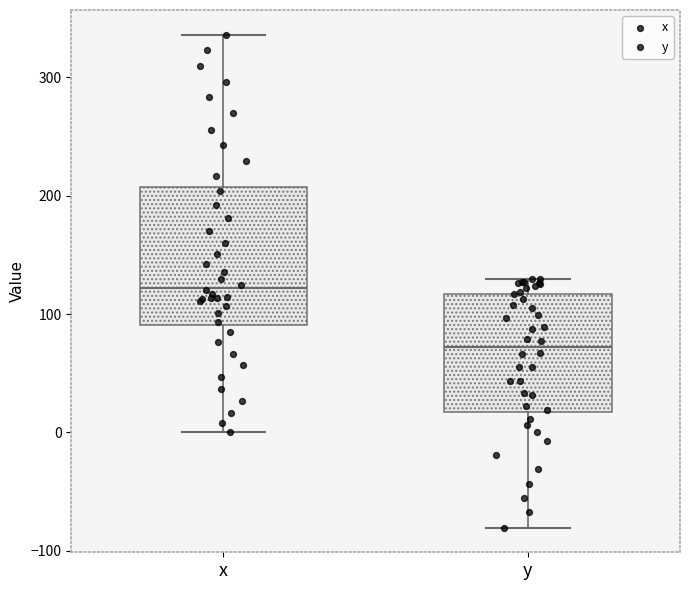

Where does the upper whisker of the box for y end on the y-axis? The values are not printed on the chart, so give them approximately, as read against the axis.

130